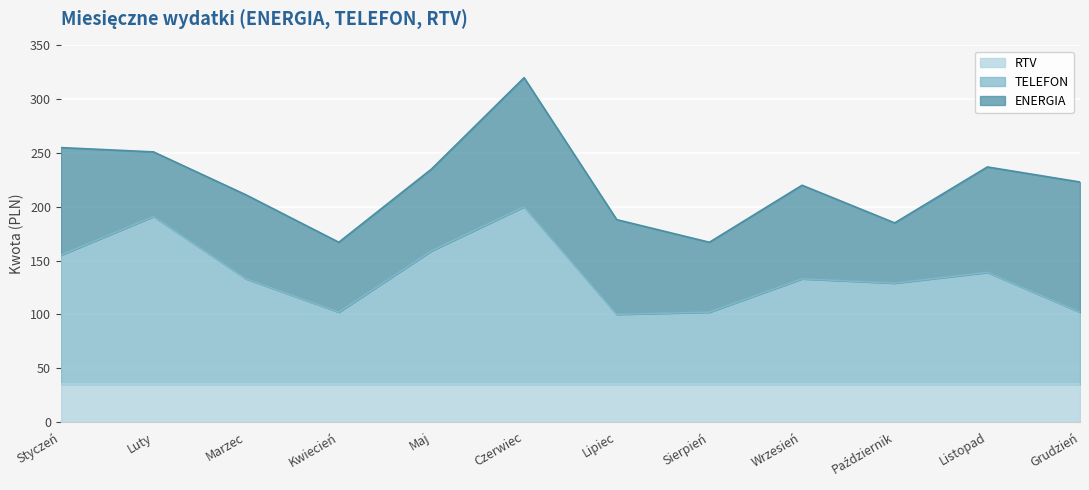

What is the lowest value of the RTV series?

35